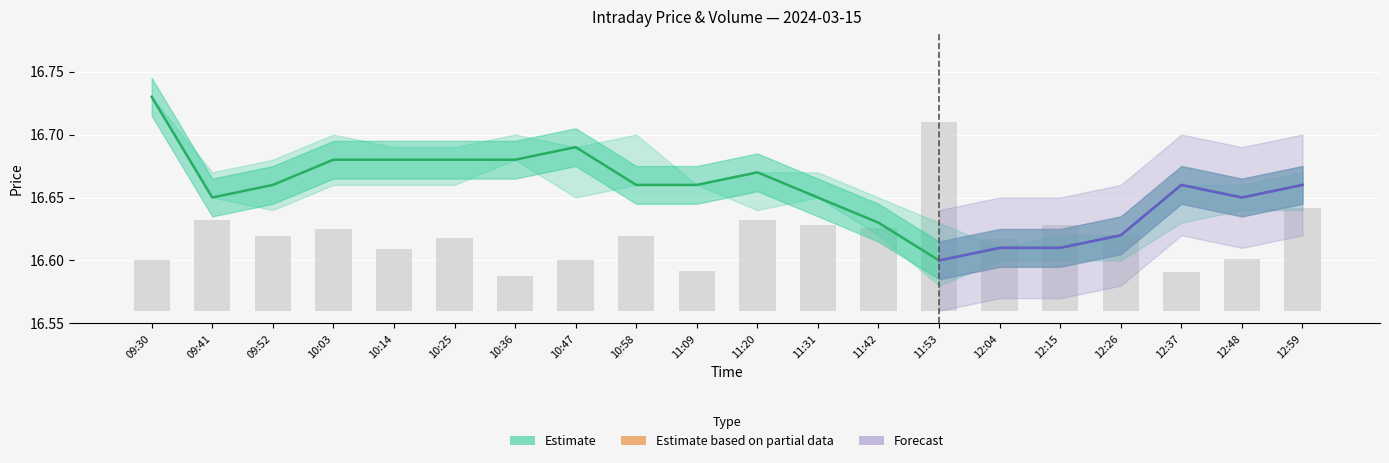

What is the average value of the volume series?

0.1